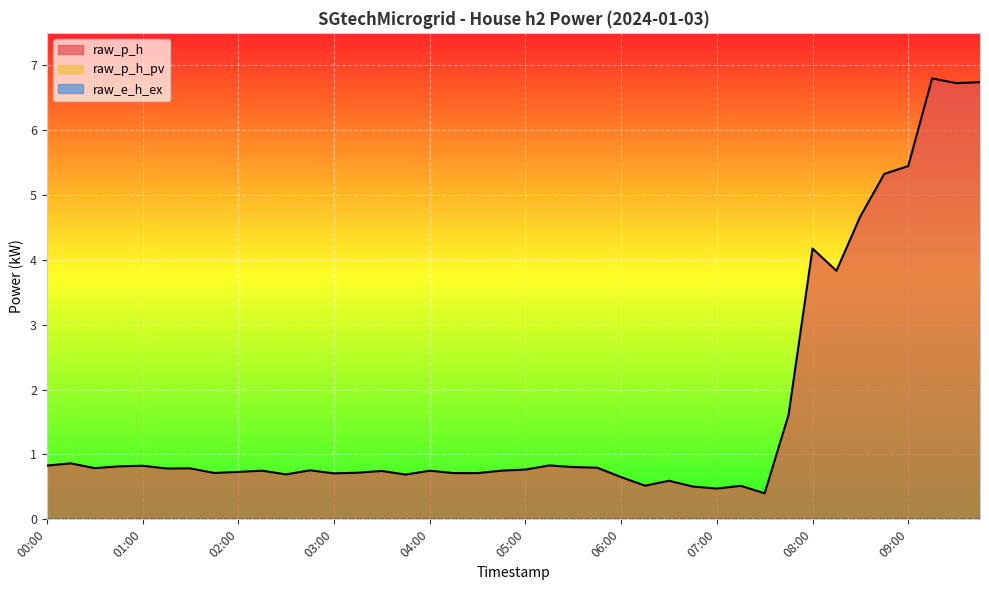

Does the chart display data point markers on the line(s)?

No